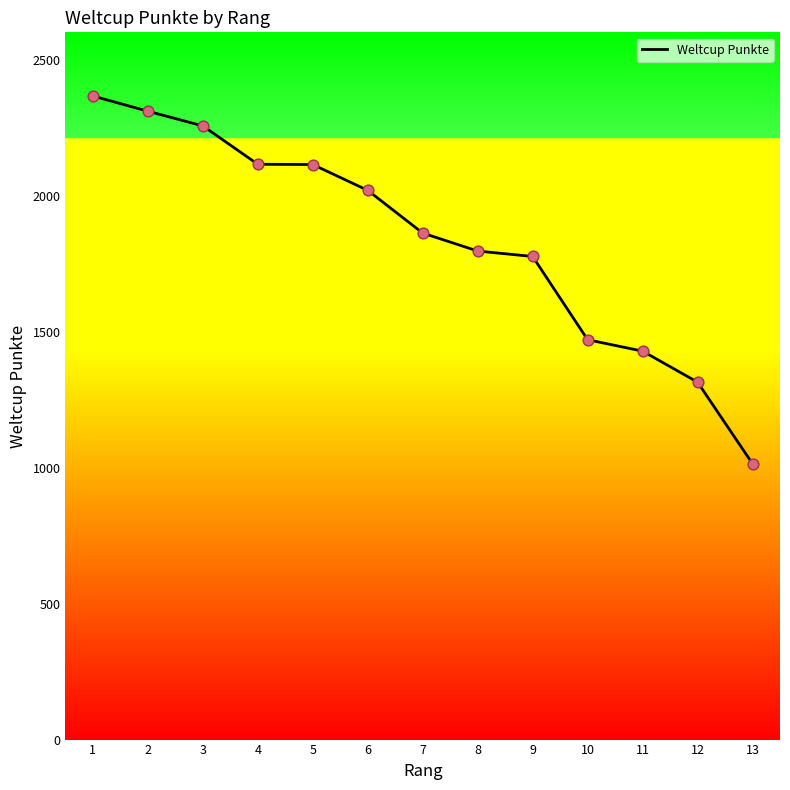

Approximately how many times larger is the value at 8 compared to 10?

1.2